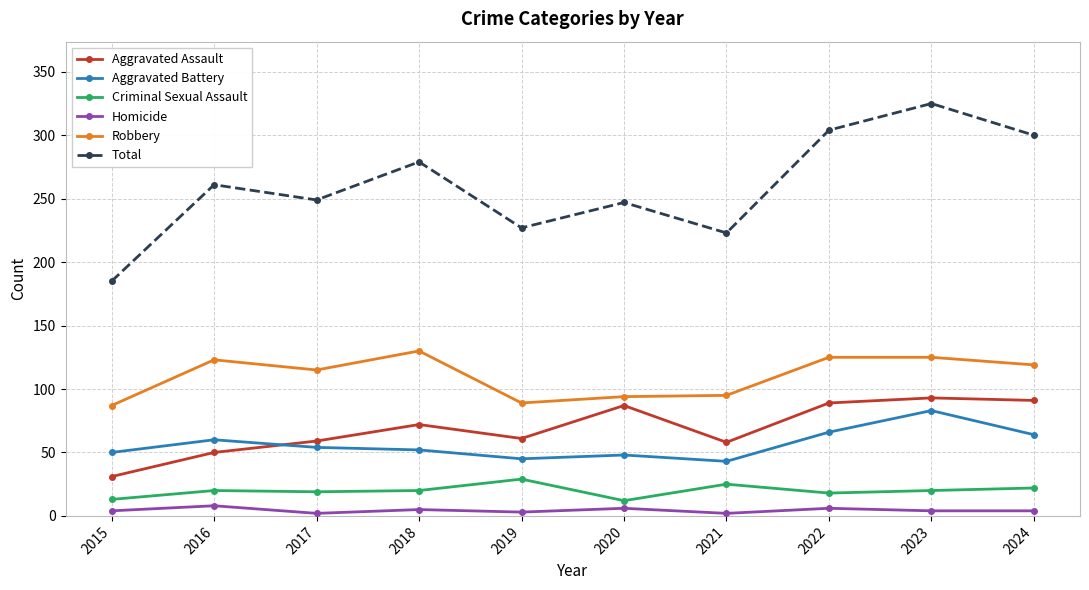

At which category does Total reach its first local valley?

2017